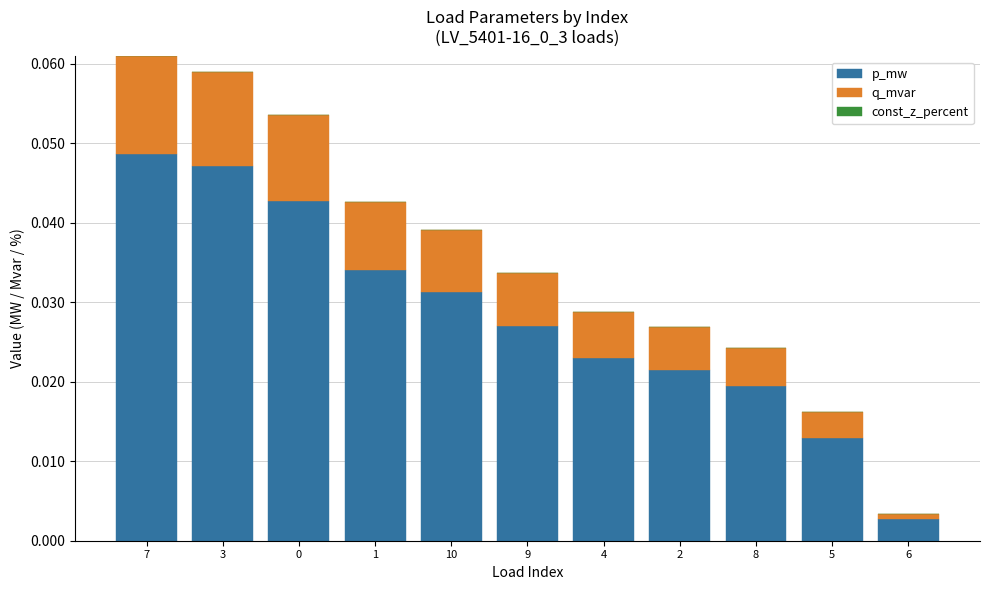

Which category has the lowest value in the p_mw series?

6